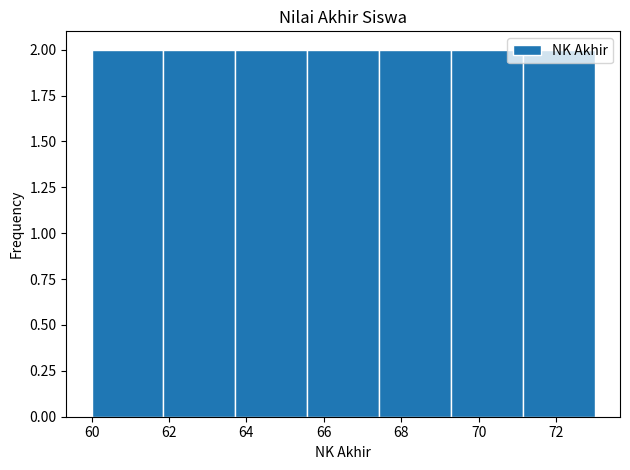

Reading left to right, transcribe this chart: for each bar, give the range it covers on the x-axis and its height. Neither the bar edges nor the heights are printed on the chart, so give them approximately, as read against the axes.

60.0 to 61.8: 2
61.8 to 63.8: 2
63.8 to 65.6: 2
65.6 to 67.4: 2
67.4 to 69.2: 2
69.2 to 71.2: 2
71.2 to 73.0: 2